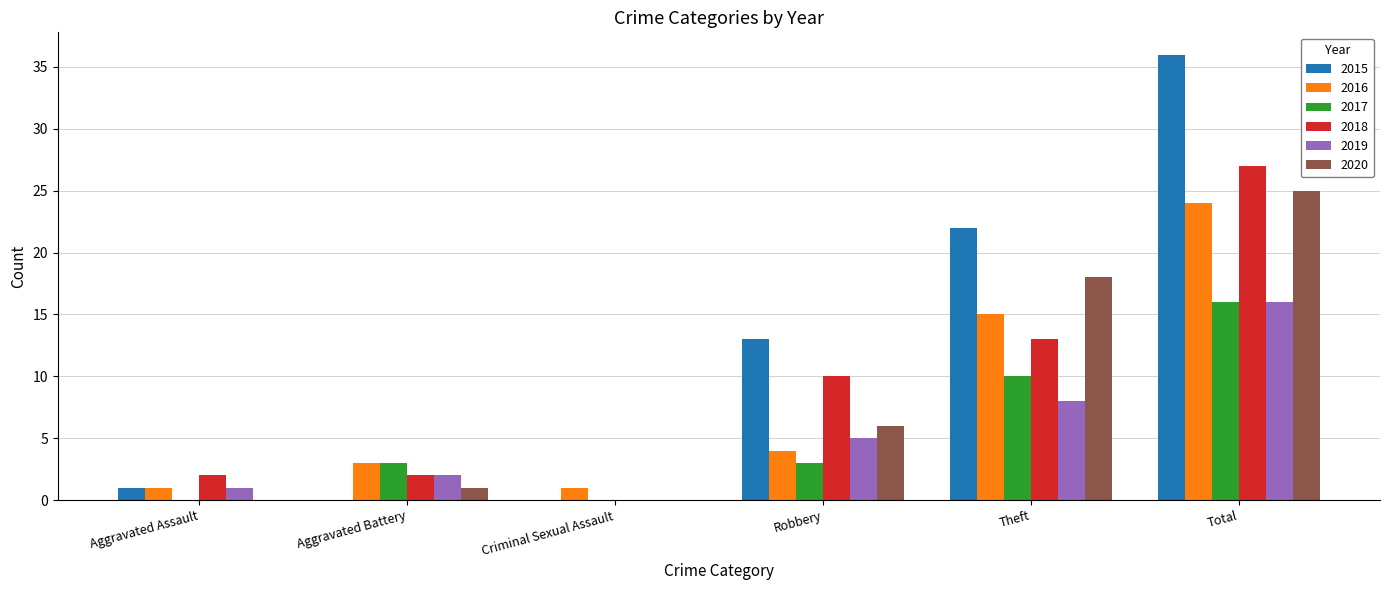

What are all the series names shown in the legend?

2015, 2016, 2017, 2018, 2019, 2020